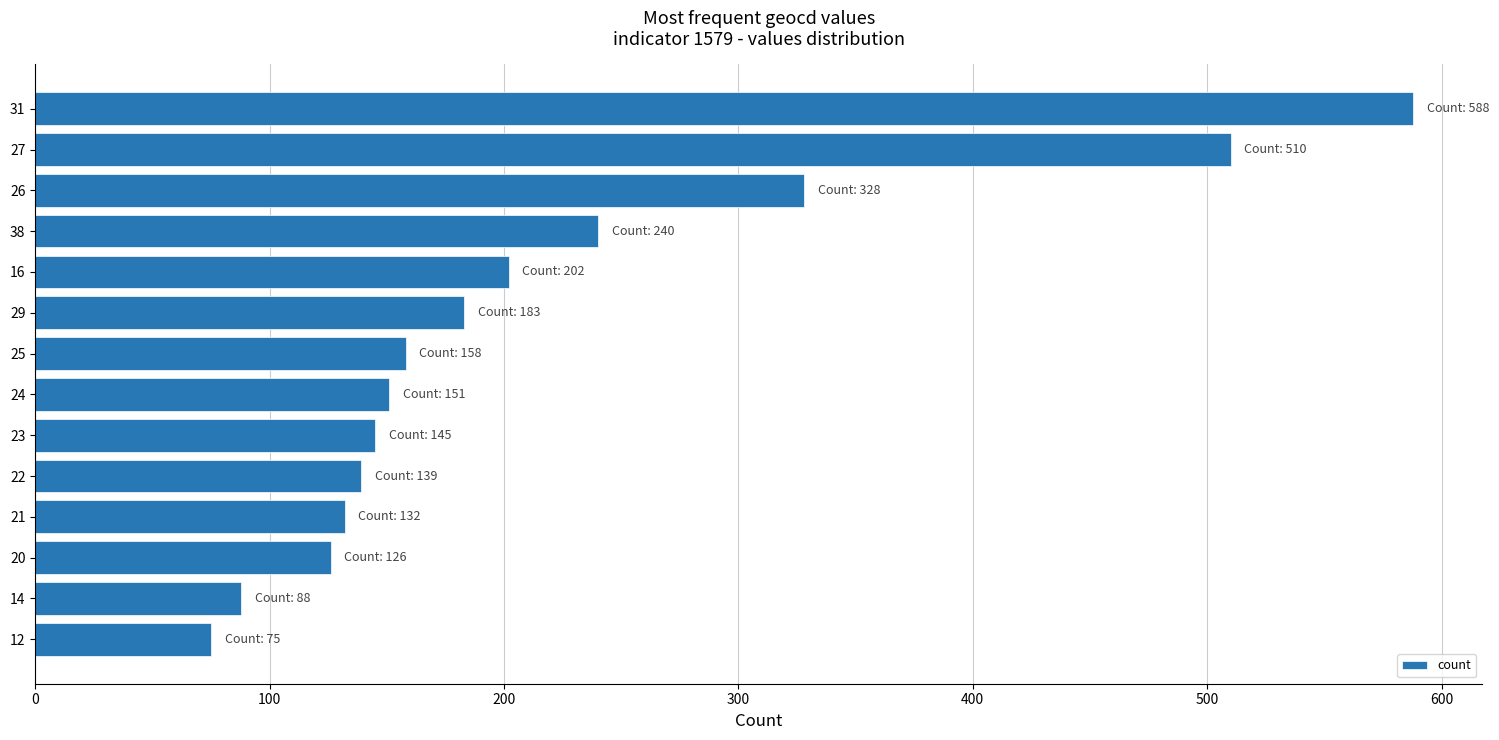

Reading top to bottom, extract all data points from this chart.

588	510	328	240	202	183	158	151	145	139	132	126	88	75